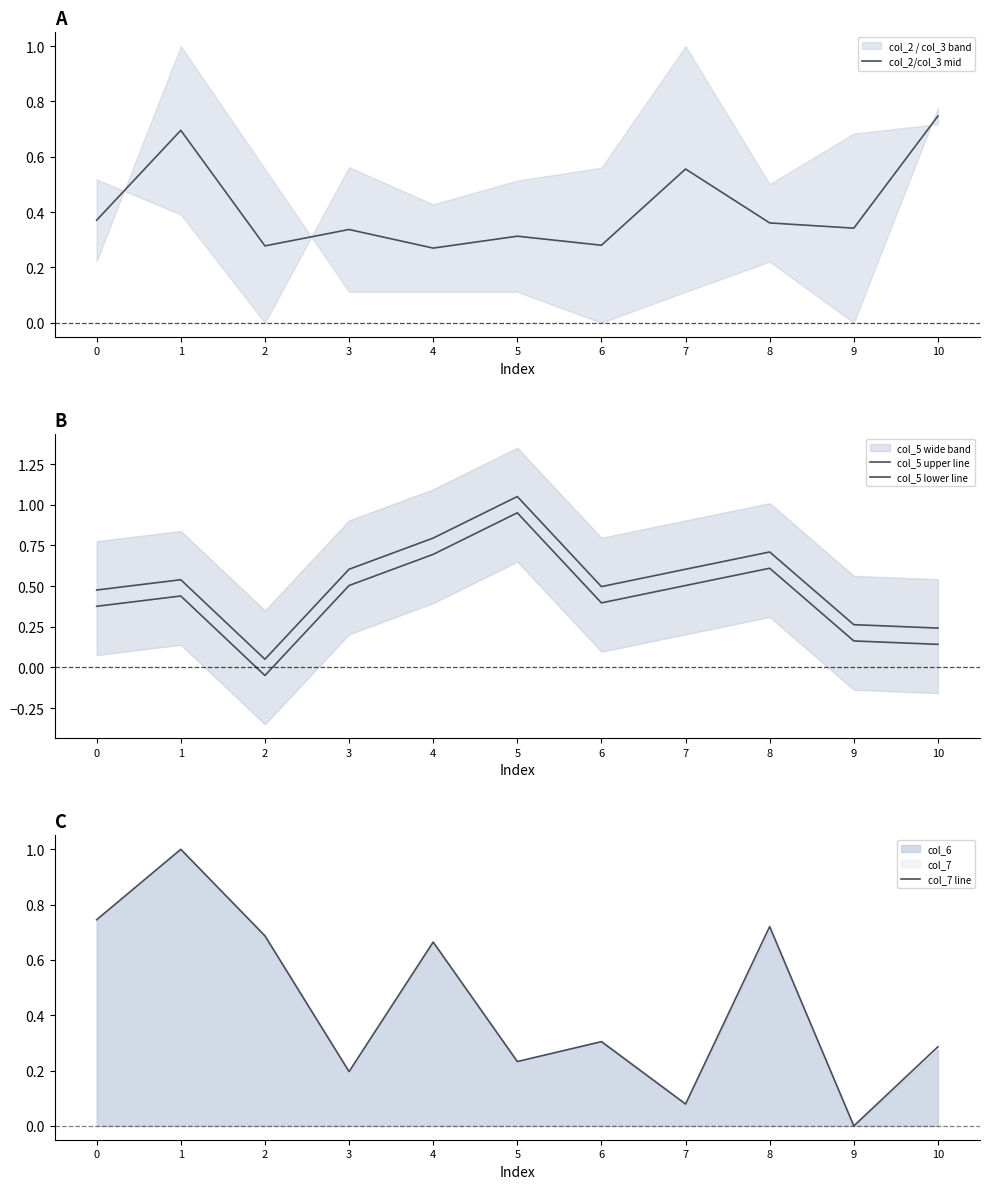

Which series has the widest spread of values?

col_5 upper line